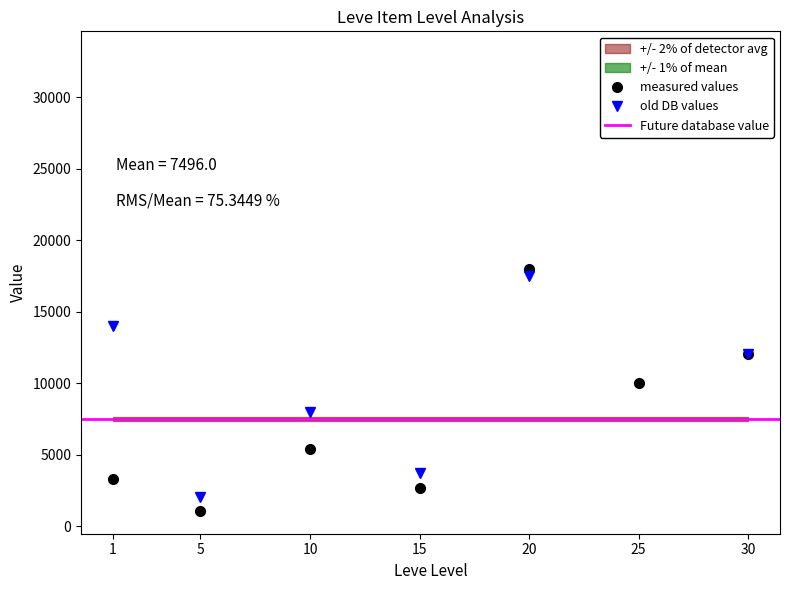

How many interior local peaks does the currentAveragePriceHQ series have?

2